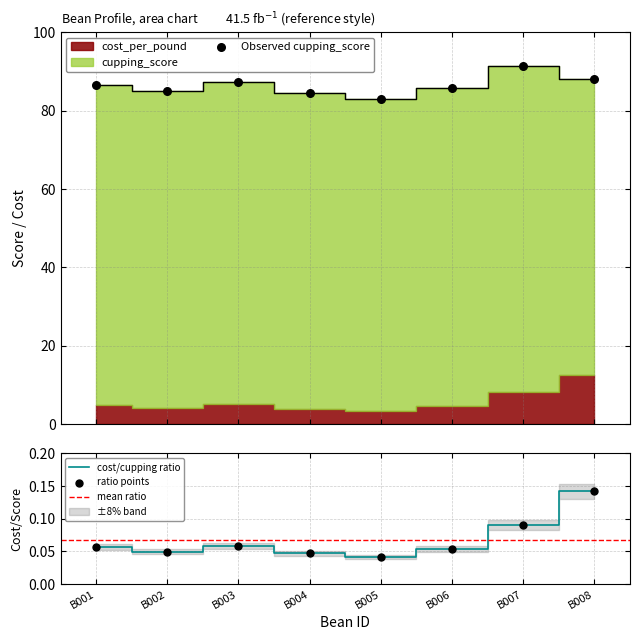

Which series has the largest total across all categories?

cupping_score